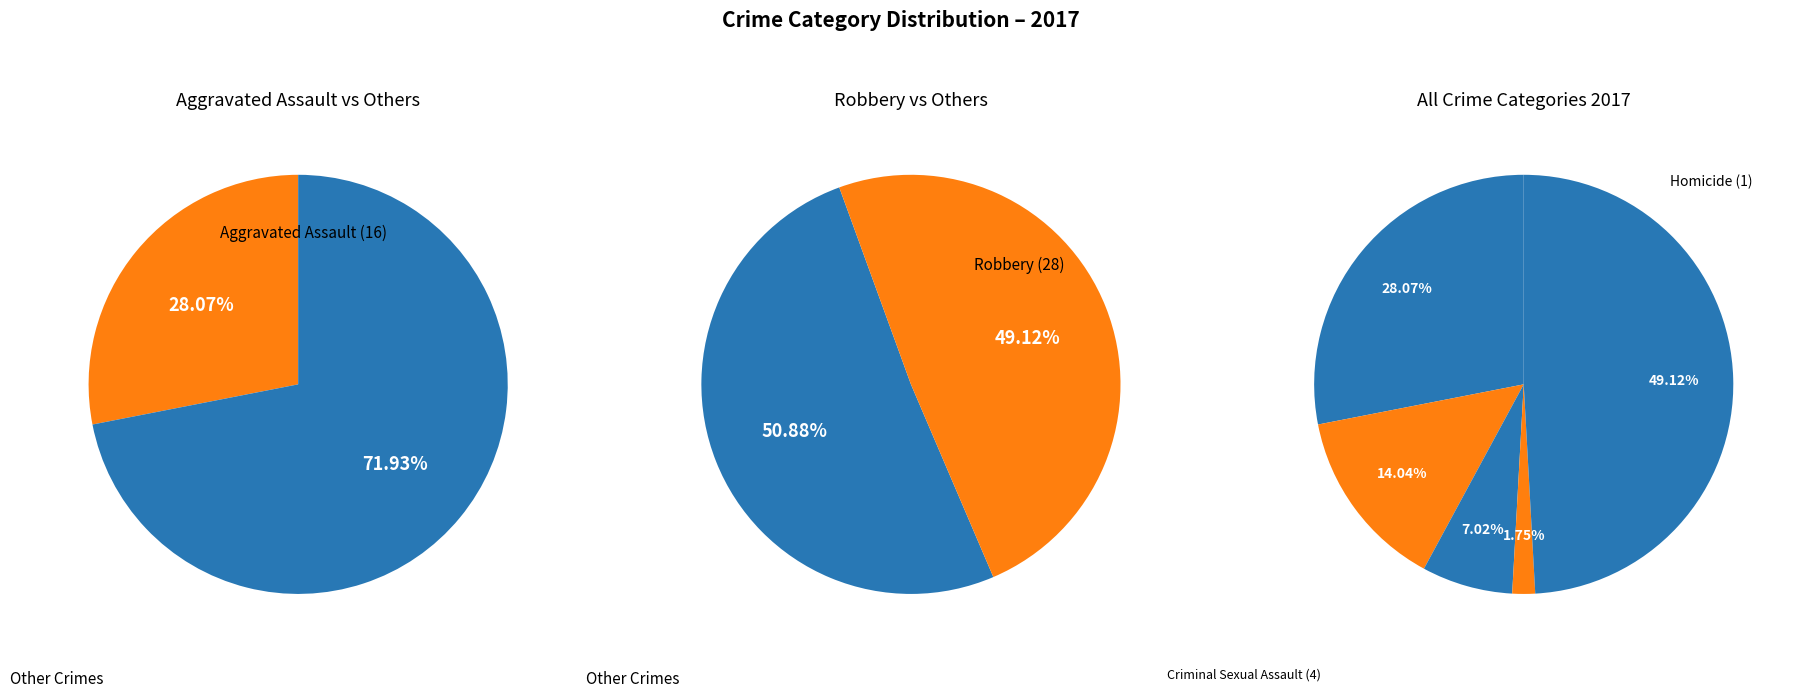

To the nearest percent, what is the difference between the Criminal Sexual Assault and Robbery slice percentages?

42%